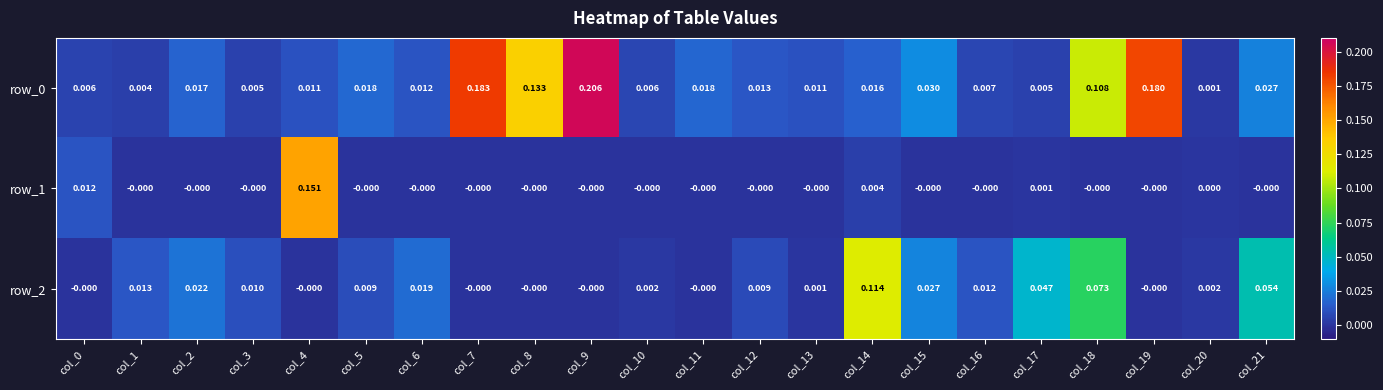

Is the value of row_1 at col_5 greater than the value of row_2 at col_18?

No